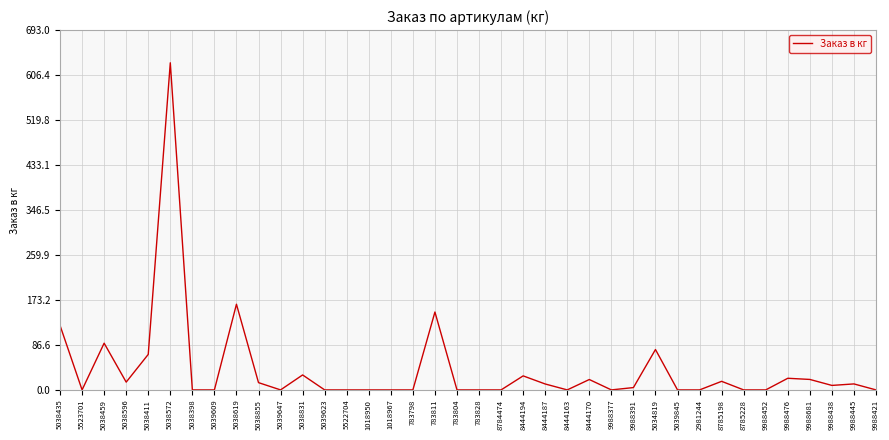

What is the average value?

39.6